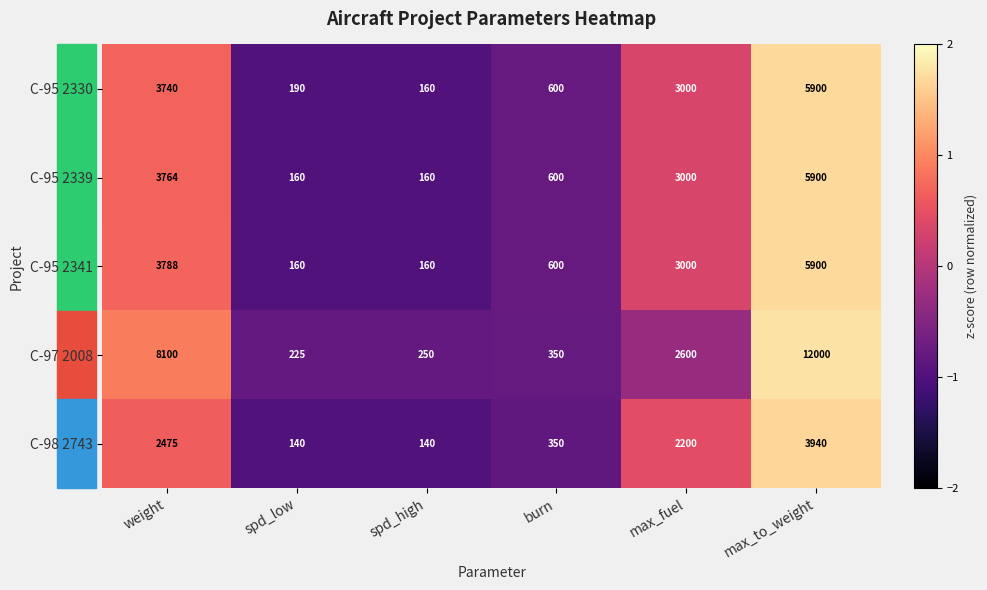

Which series has the largest total across all categories?

C-97 2008